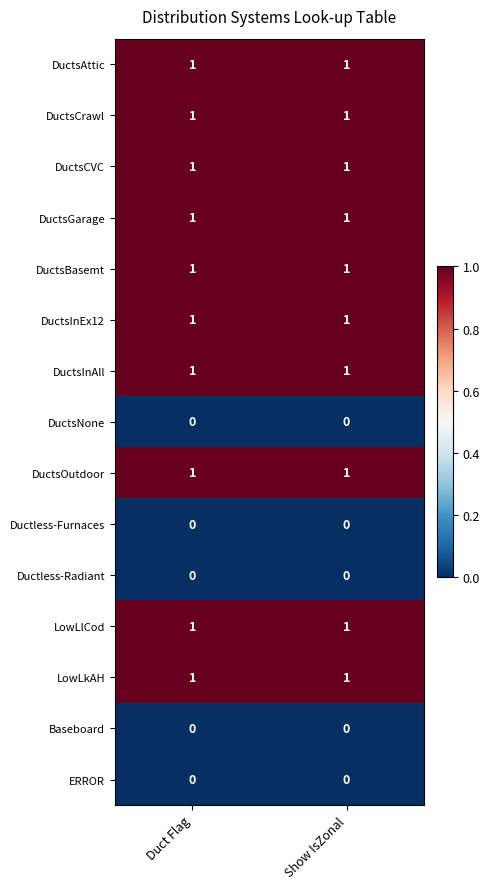

Reading left to right, list all the values displayed in this chart.

DuctsAttic: 1	1
DuctsCrawl: 1	1
DuctsCVC: 1	1
DuctsGarage: 1	1
DuctsBasemt: 1	1
DuctsInEx12: 1	1
DuctsInAll: 1	1
DuctsNone: 0	0
DuctsOutdoor: 1	1
Ductless-Furnaces: 0	0
Ductless-Radiant: 0	0
LowLlCod: 1	1
LowLkAH: 1	1
Baseboard: 0	0
ERROR: 0	0